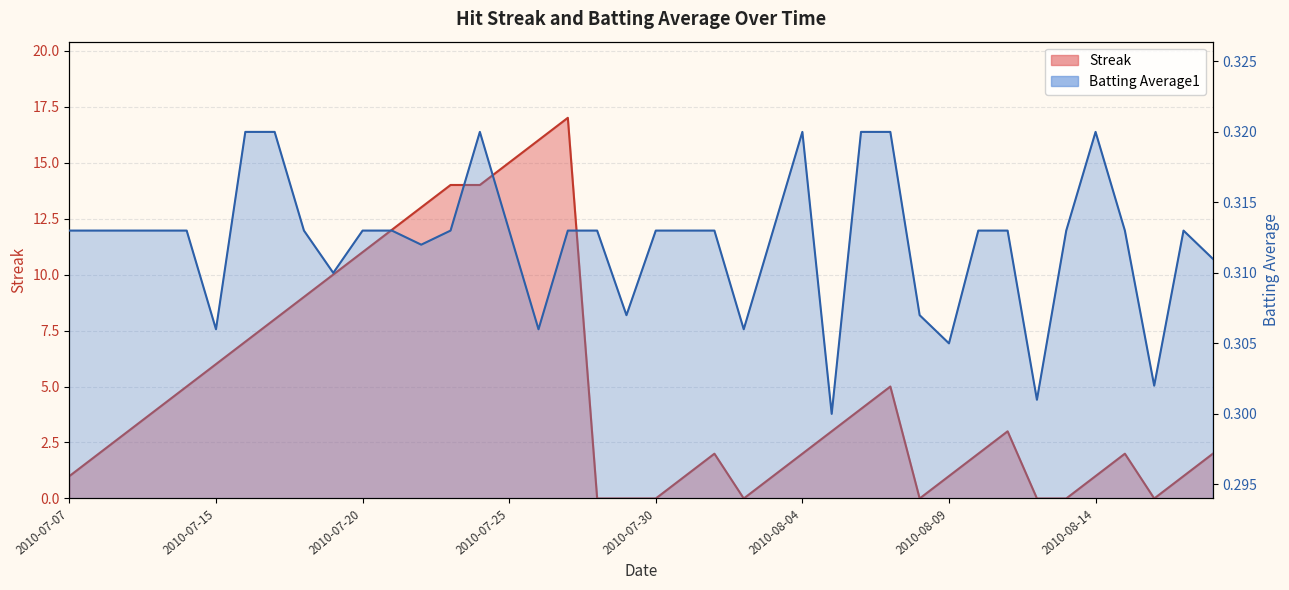

True or false: Batting Average1 has a value of 0.3 at 2010-08-15.

True